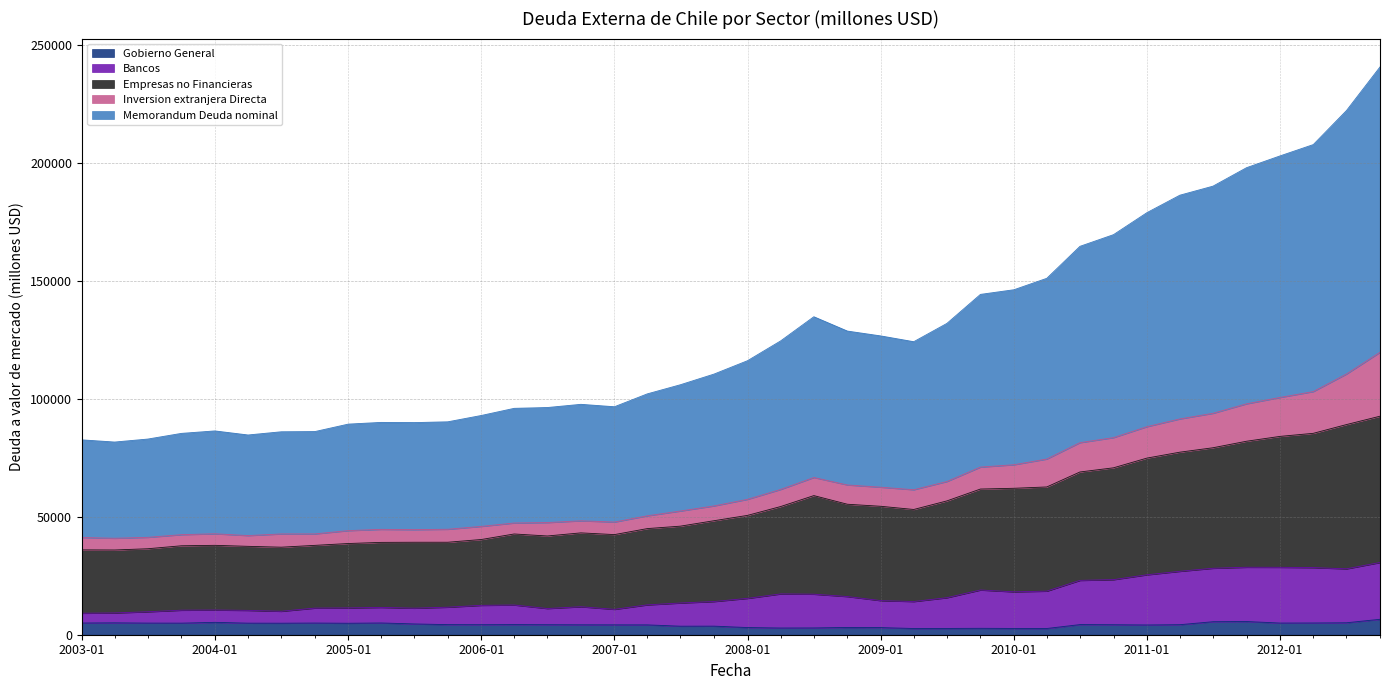

What are all the series names shown in the legend?

Gobierno General, Bancos, Empresas no Financieras, Inversion extranjera Directa, Memorandum Deuda nominal